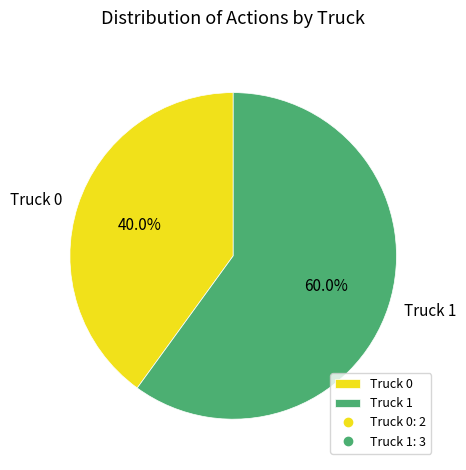

Is there a majority slice in this chart?

Yes